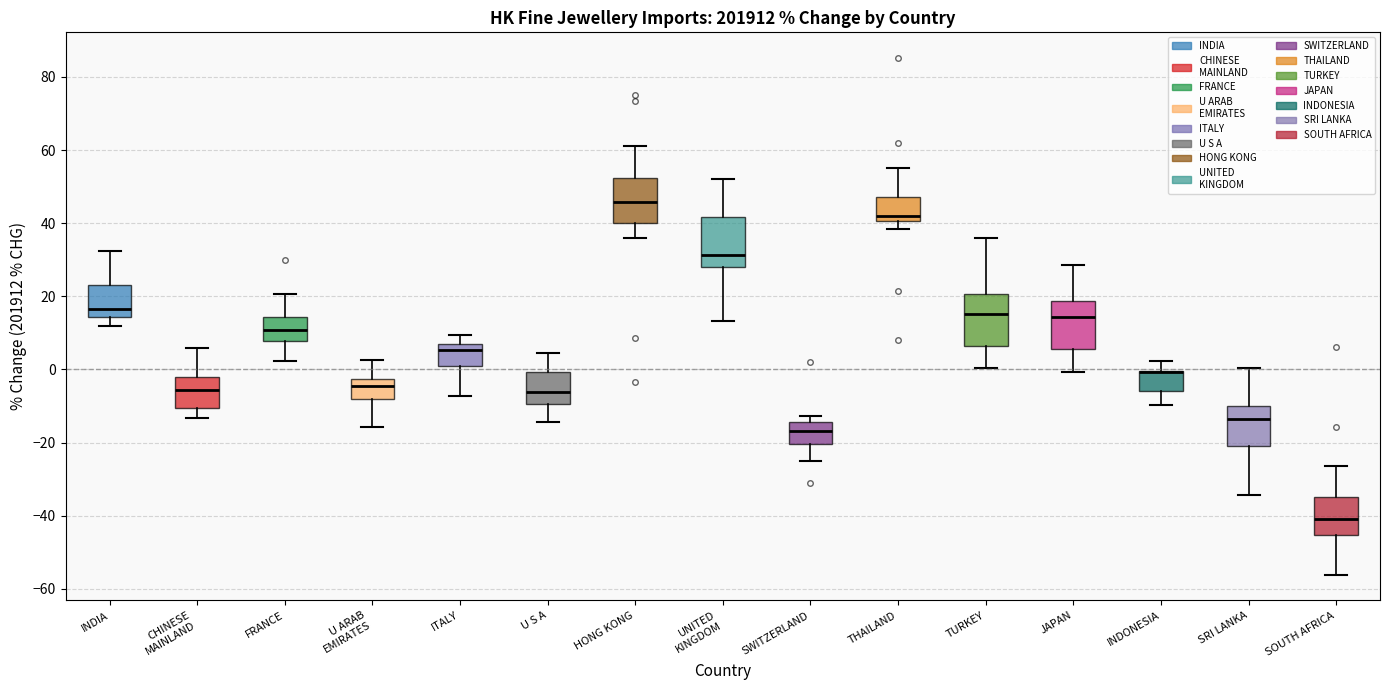

Reading left to right, read every box against the y-axis: the position of its median line, the range the box covers, and the ends of its whiskers. The values are not printed on the chart, so give them approximately, as read against the axis.

INDIA: median 16, box 14 to 24, whiskers 12 to 32
CHINESE MAINLAND: median -6, box -10 to -2, whiskers -14 to 6
FRANCE: median 10, box 8 to 14, whiskers 2 to 20
U ARAB EMIRATES: median -4, box -8 to -2, whiskers -16 to 2
ITALY: median 6 (just below the box's upper edge), box 2 to 6, whiskers -8 to 10
U S A: median -6, box -10 to 0, whiskers -14 to 4
HONG KONG: median 46, box 40 to 52, whiskers 36 to 62
UNITED KINGDOM: median 32, box 28 to 42, whiskers 14 to 52
SWITZERLAND: median -16, box -20 to -14, whiskers -24 to -12
THAILAND: median 42, box 40 to 48, whiskers 38 to 56
TURKEY: median 16, box 6 to 20, whiskers 0 to 36
JAPAN: median 14, box 6 to 18, whiskers 0 to 28
INDONESIA: median 0 (drawn on the box's upper edge), box -6 to 0, whiskers -10 to 2
SRI LANKA: median -14, box -20 to -10, whiskers -34 to 0
SOUTH AFRICA: median -40, box -46 to -34, whiskers -56 to -26